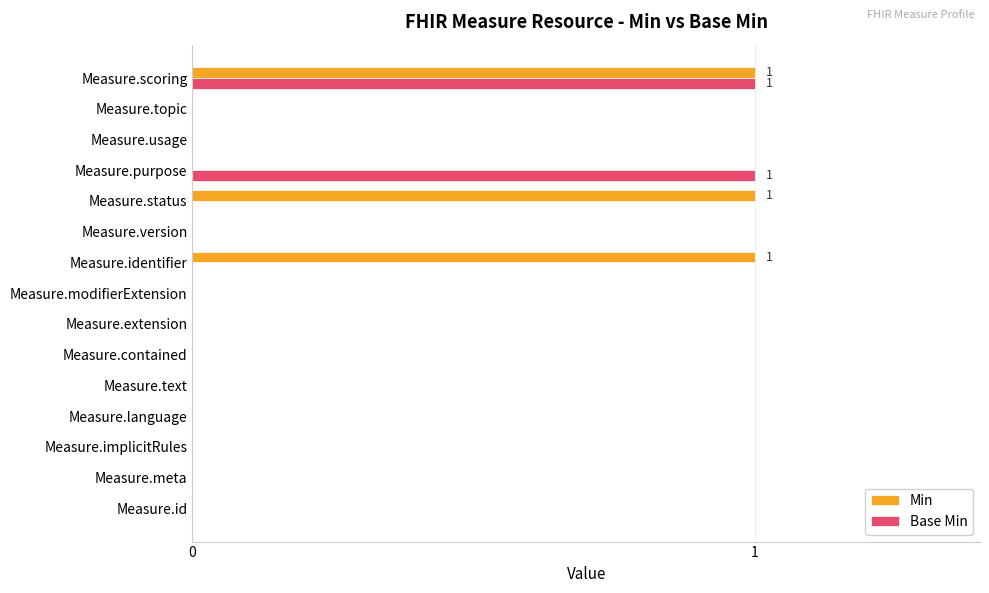

The Min series shows 1 at Measure.meta. True or false?

False